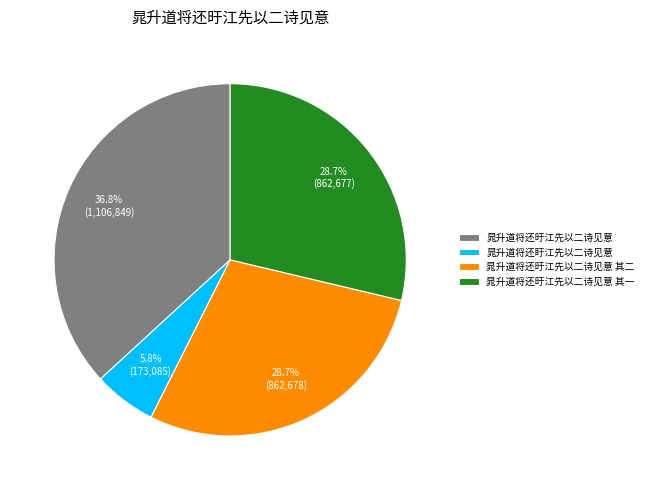

How many segments does this pie chart have?

4